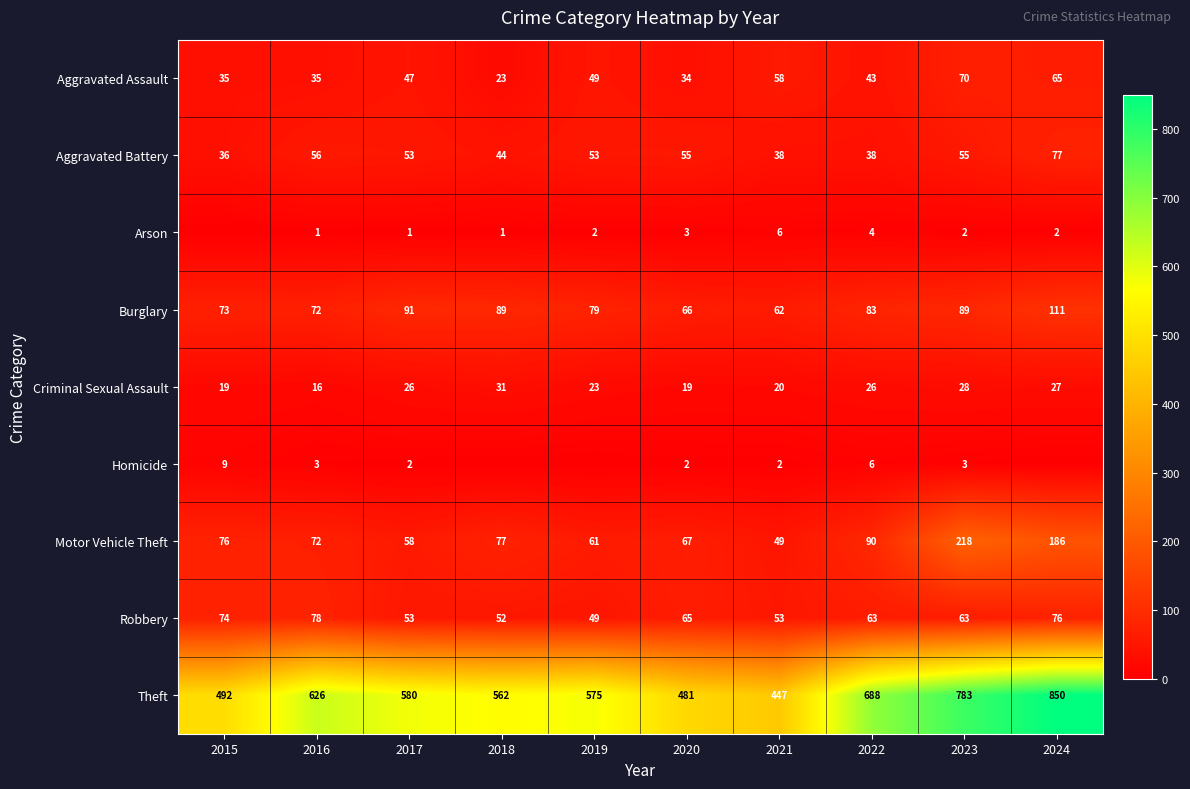

What is the difference between the second highest and second lowest values in the Criminal Sexual Assault series?

9